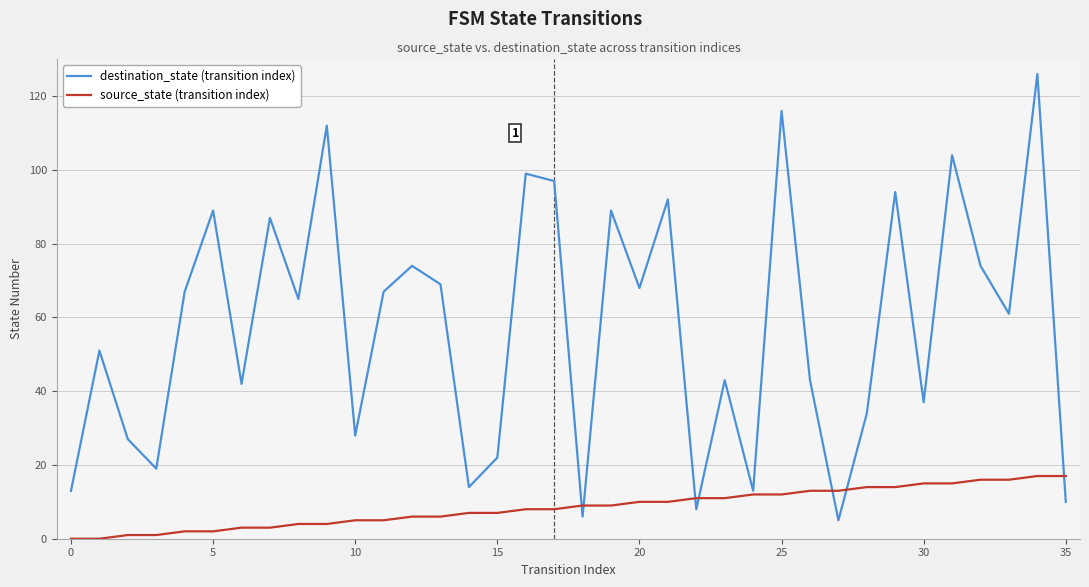

Which series has the largest range (max minus min)?

destination_state (transition index)